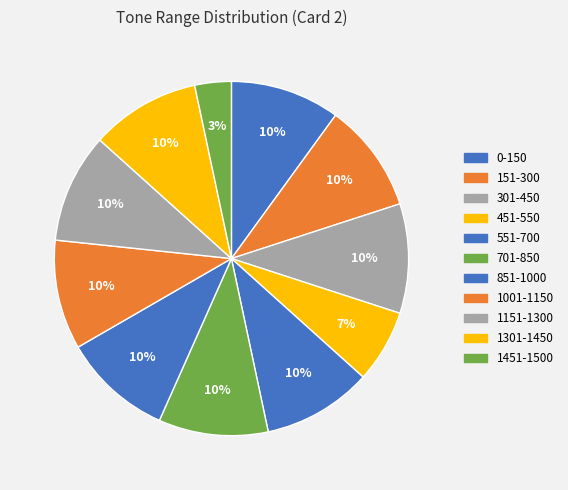

How many segments does this pie chart have?

11